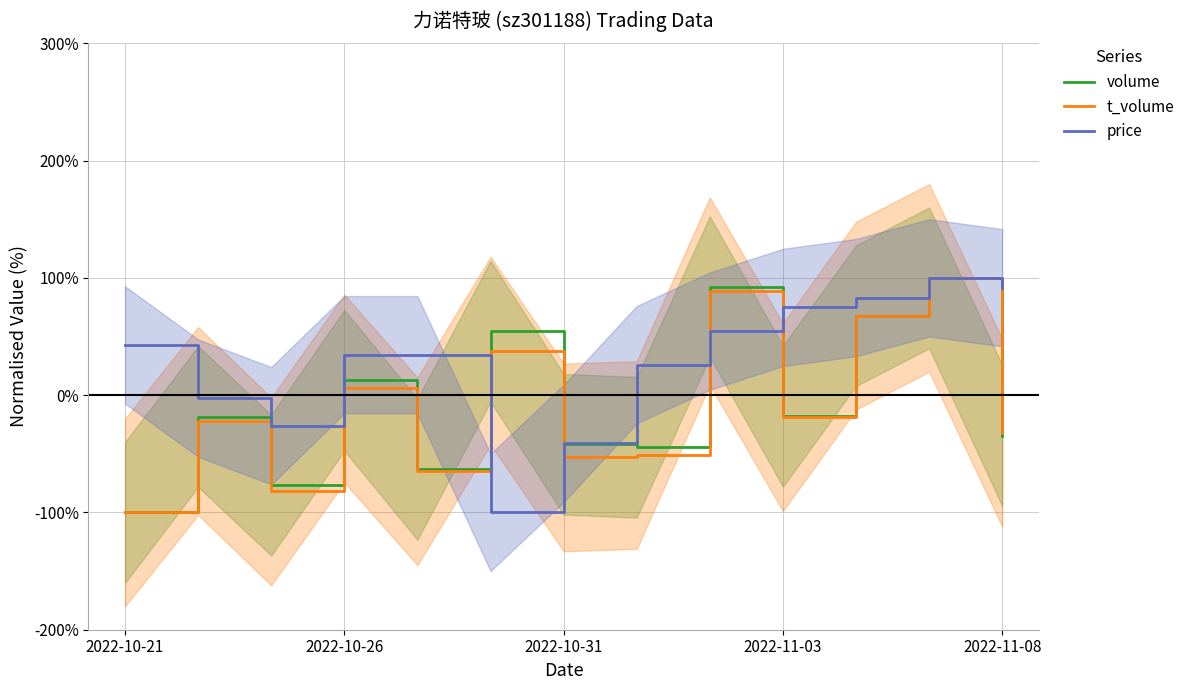

True or false: t_volume has more than 1 interior local peaks.

True